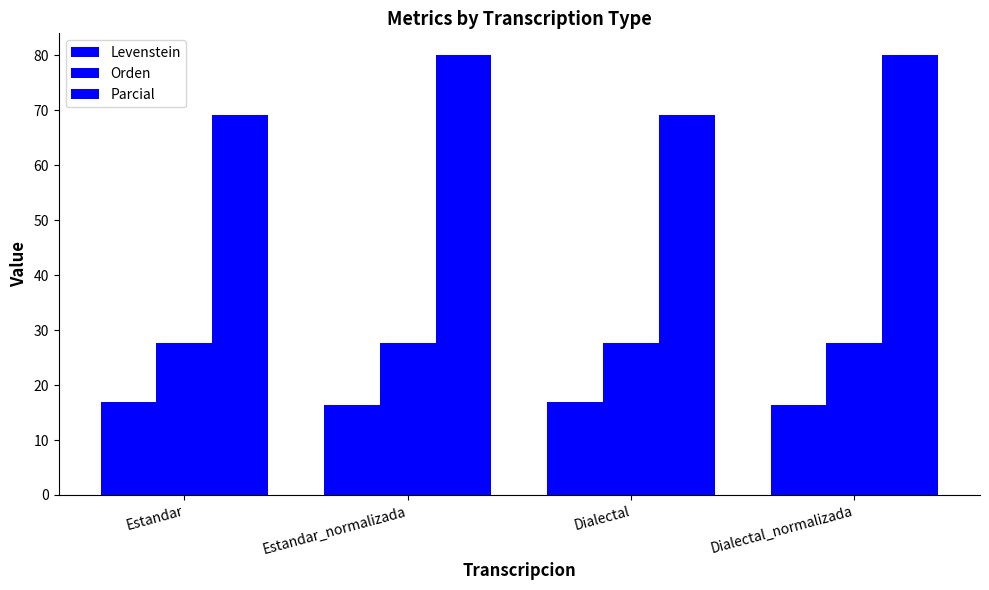

Is the value of Levenstein at Estandar_normalizada greater than the value of Orden at Dialectal?

No